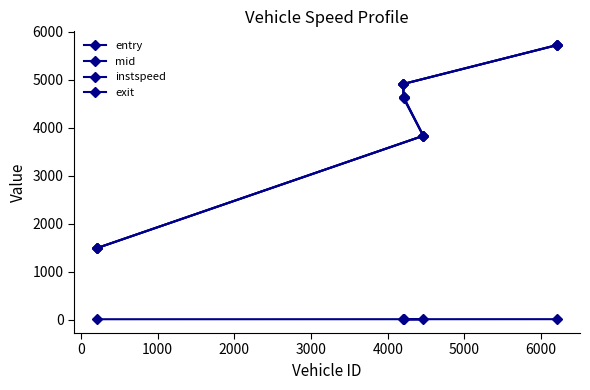

True or false: mid has more than 2 interior local peaks.

False